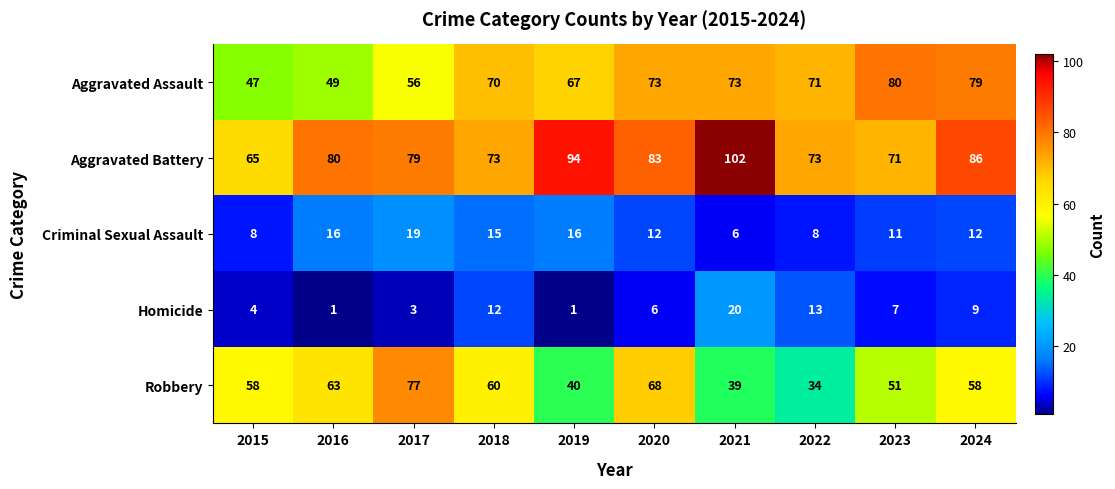

Is it true that Robbery equals 63 at 2016?

True